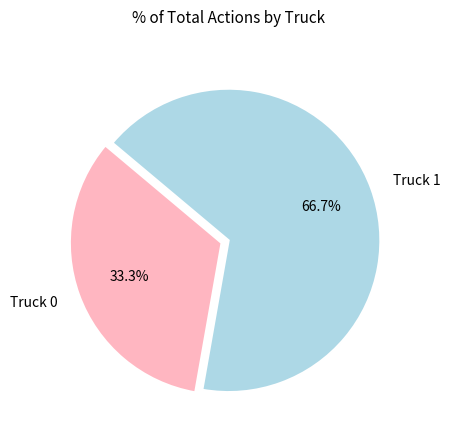

Which category has the smallest portion of the pie?

Truck 0